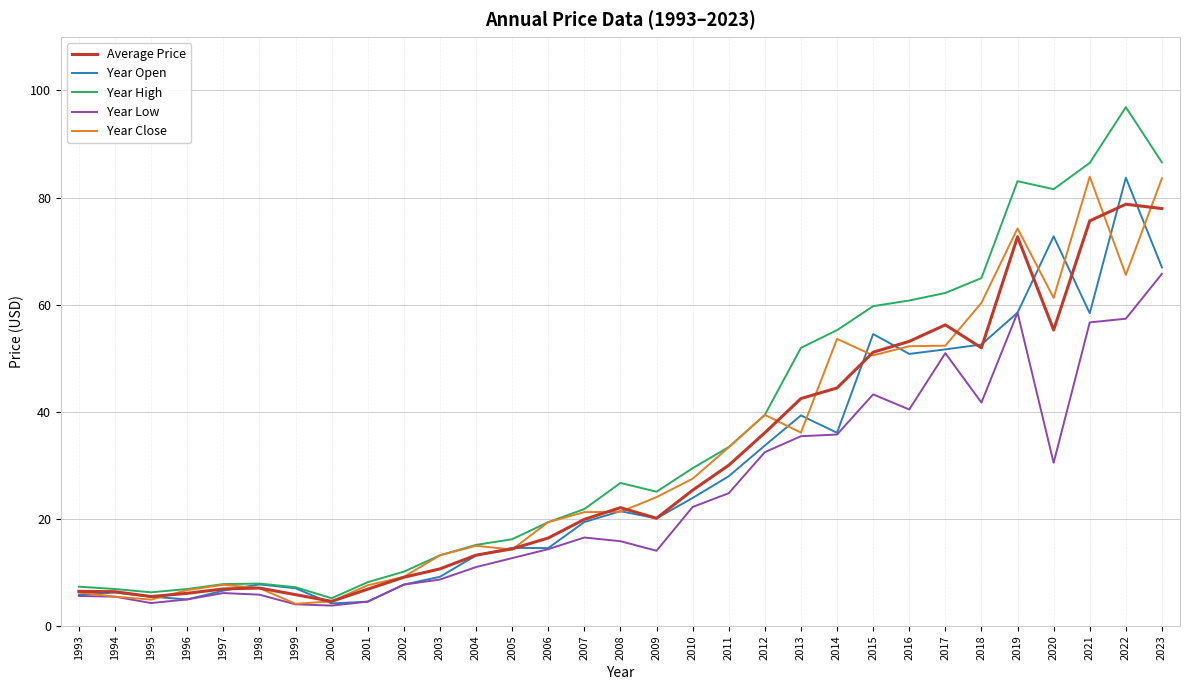

What is the difference between the maximum and minimum values in the Year High series?

91.7